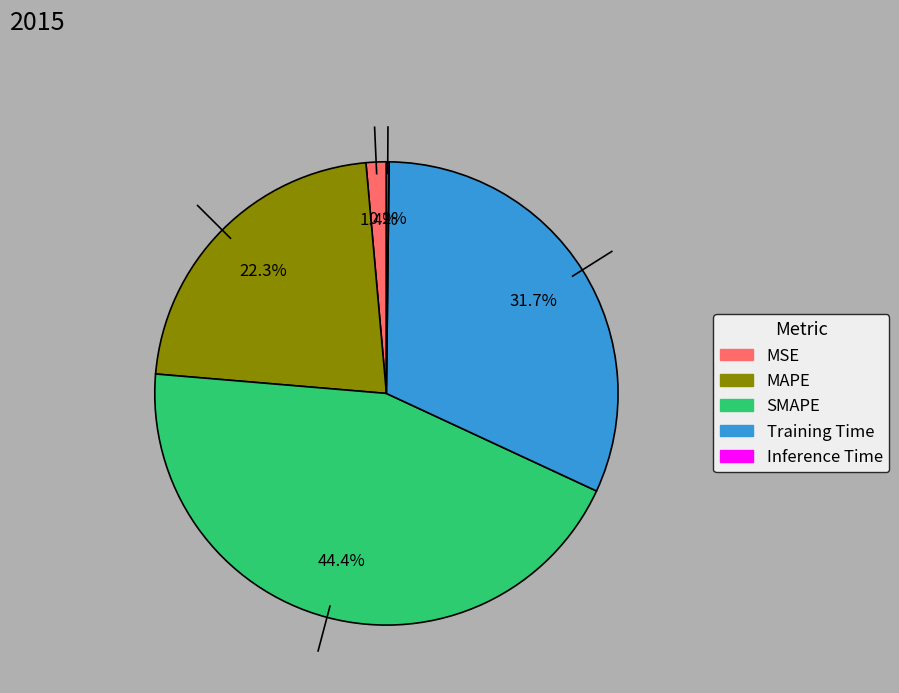

Is there a majority slice in this chart?

No